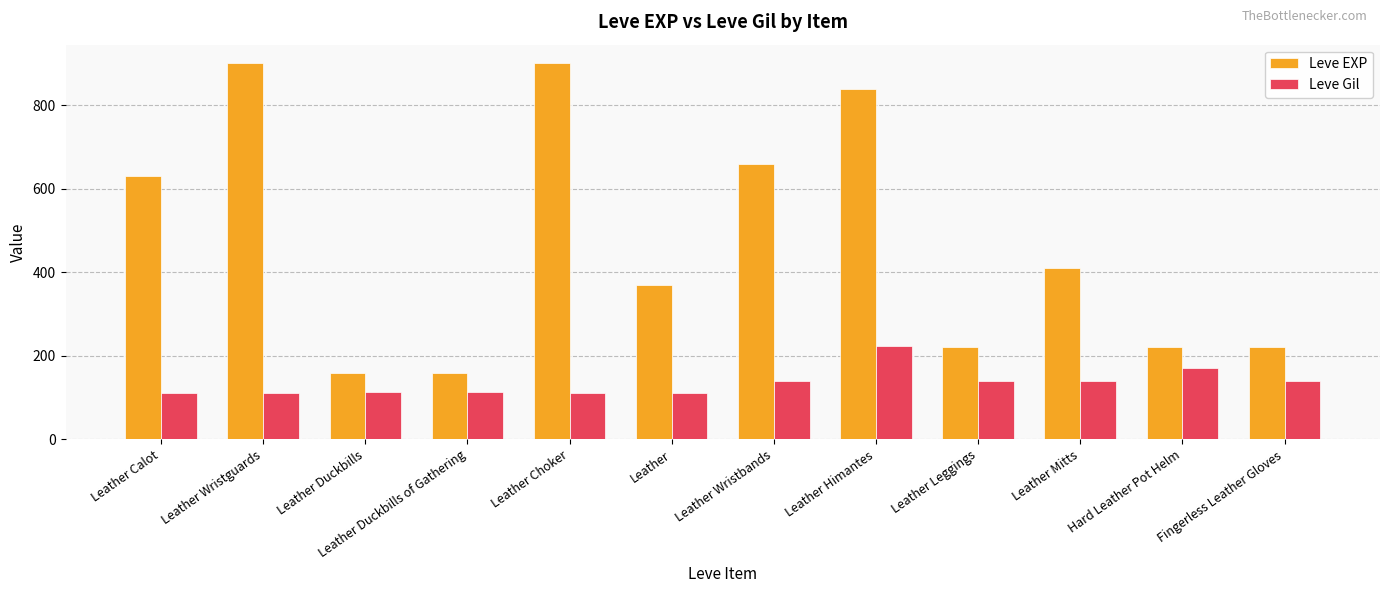

At which label is Leve EXP closest to 530?

Leather Calot